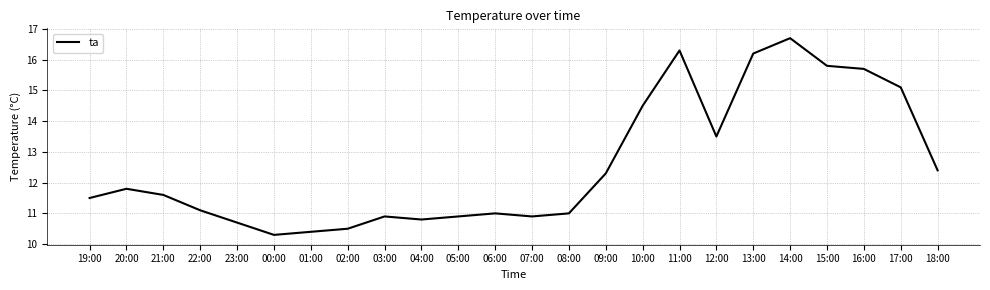

At which category does the chart reach its peak across all series?

14:00